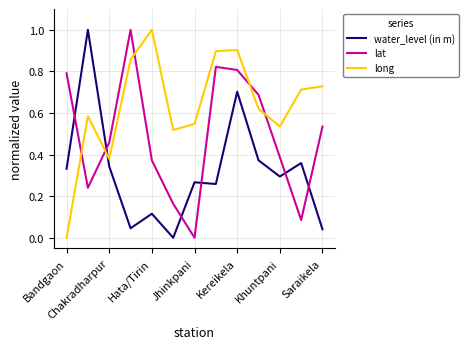

What is the difference between the maximum and minimum values in the long series?

1.0